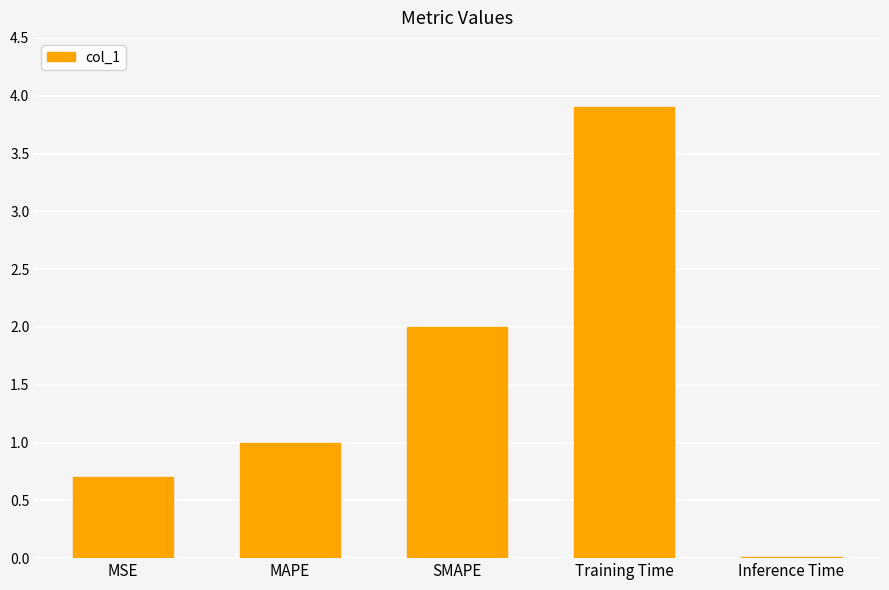

Which label corresponds to the largest value in the chart?

Training Time